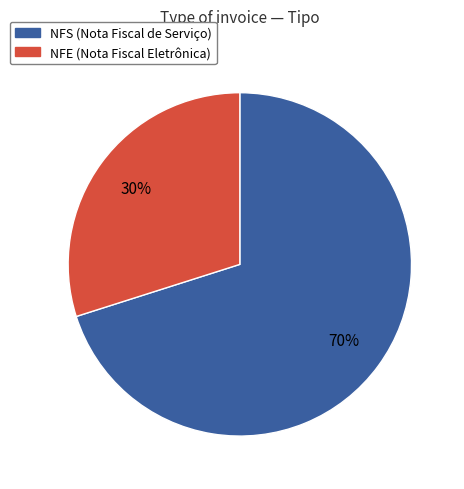

Is there a majority slice in this chart?

Yes